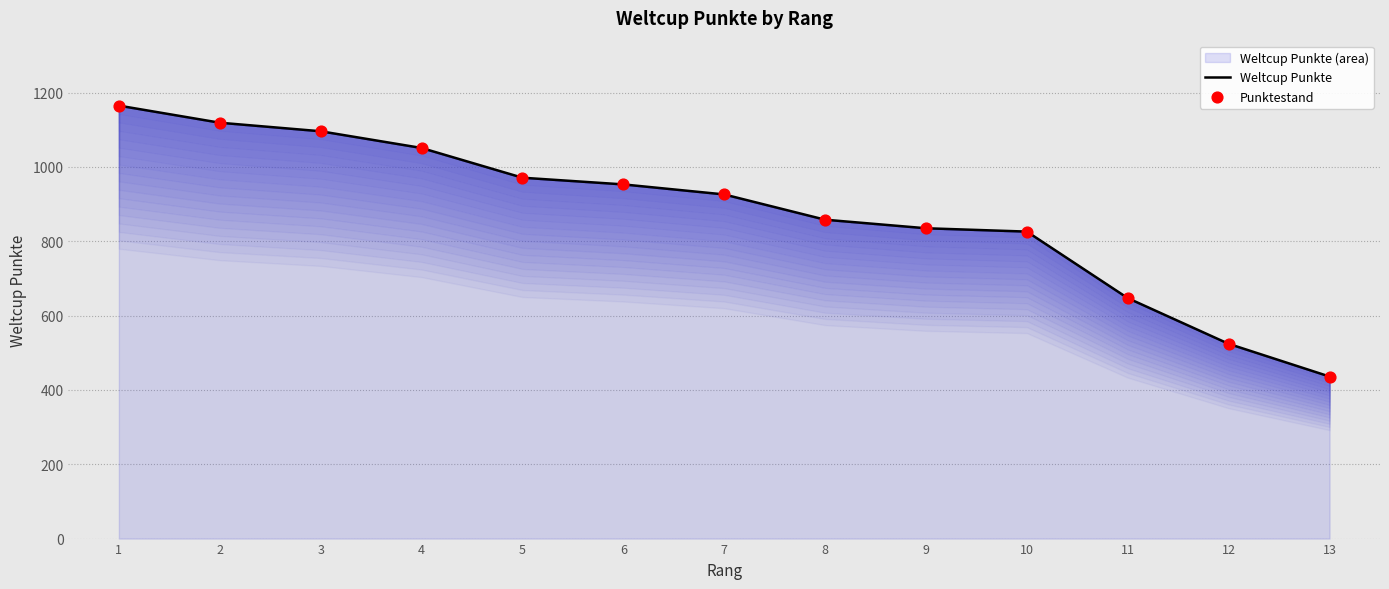

Which series has the largest total across all categories?

Weltcup Punkte